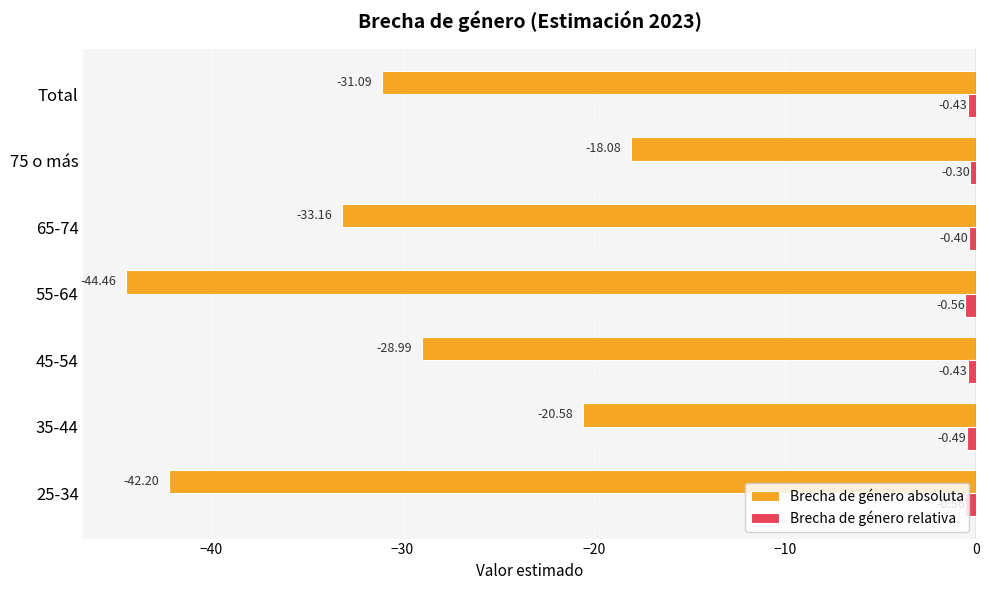

What is the difference between the highest and lowest values at 45-54?

28.6